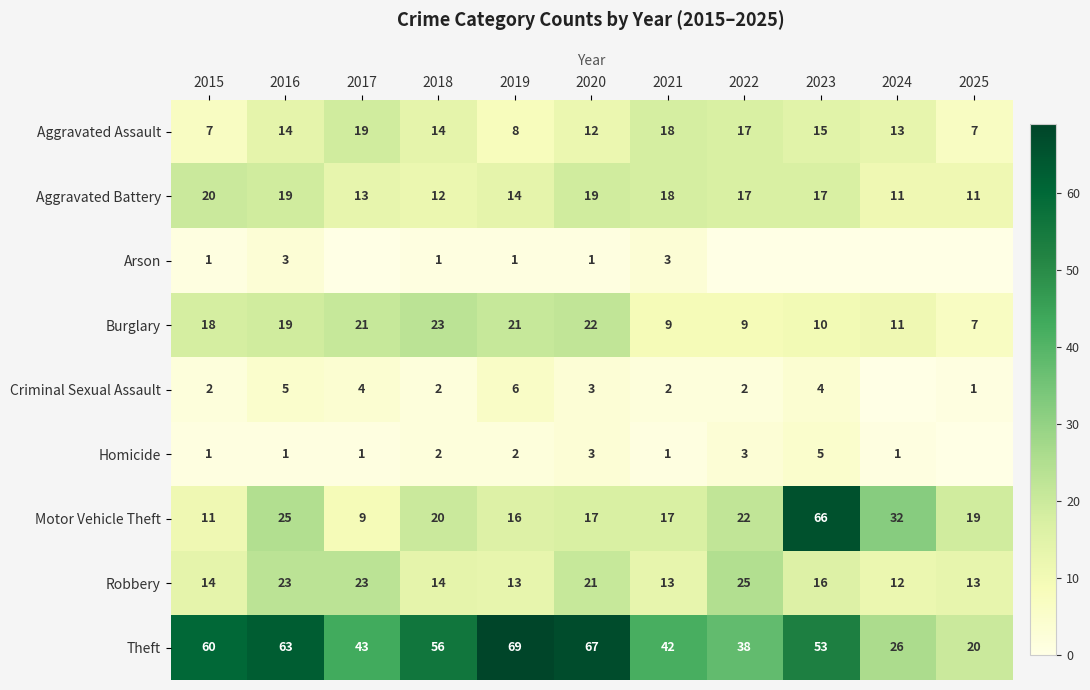

What is the spread (max minus min) of values at 2019?

68